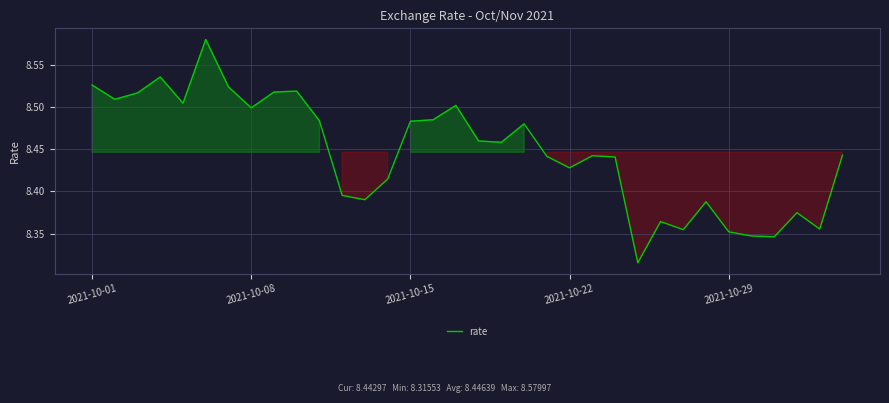

How many lines are shown in the chart?

1